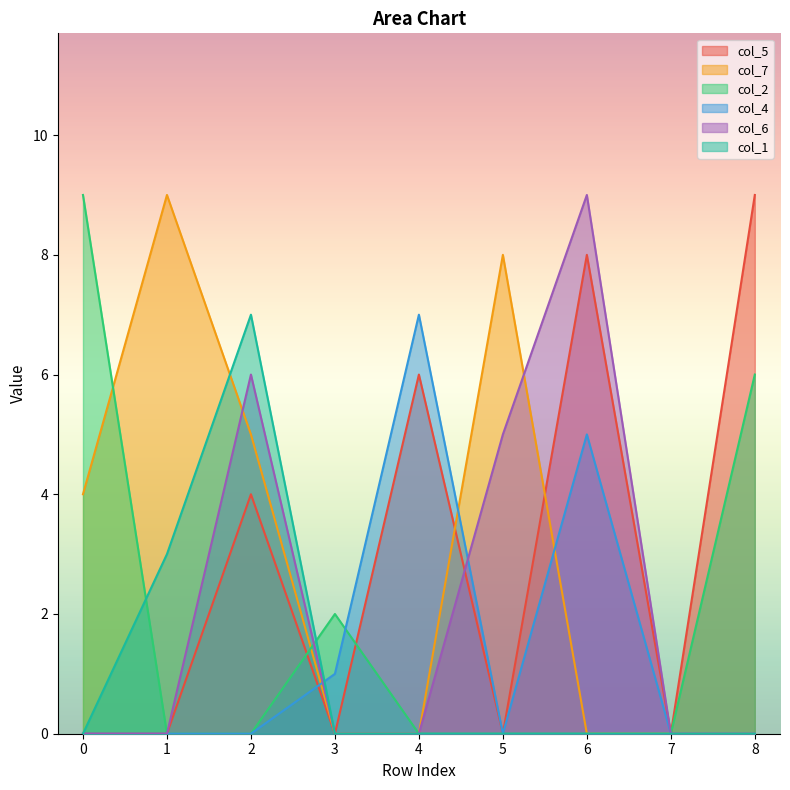

The col_2 series shows 0 at 4. True or false?

True